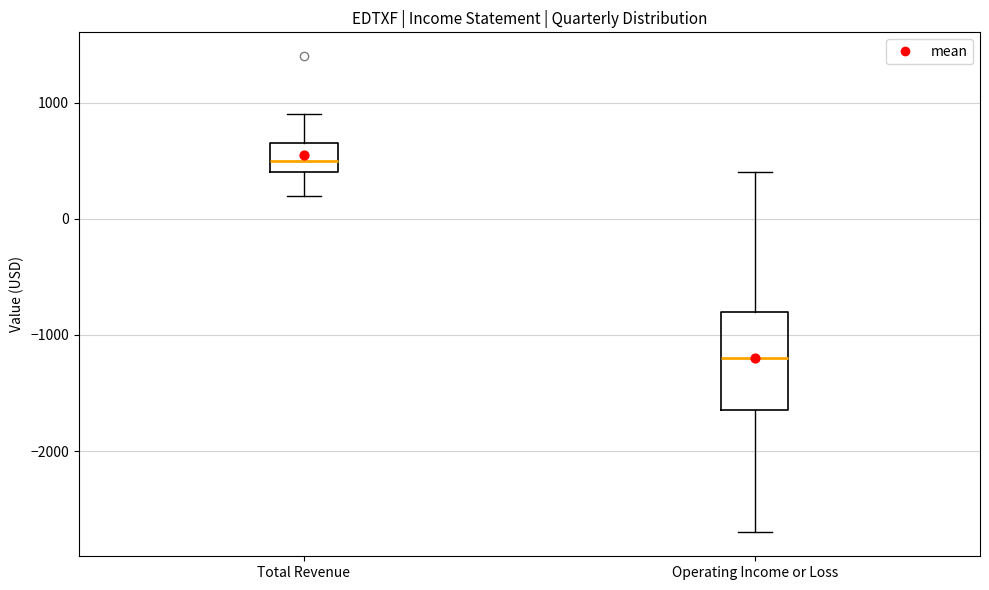

Which box is the tallest, from its lower edge to its upper edge?

Operating Income or Loss